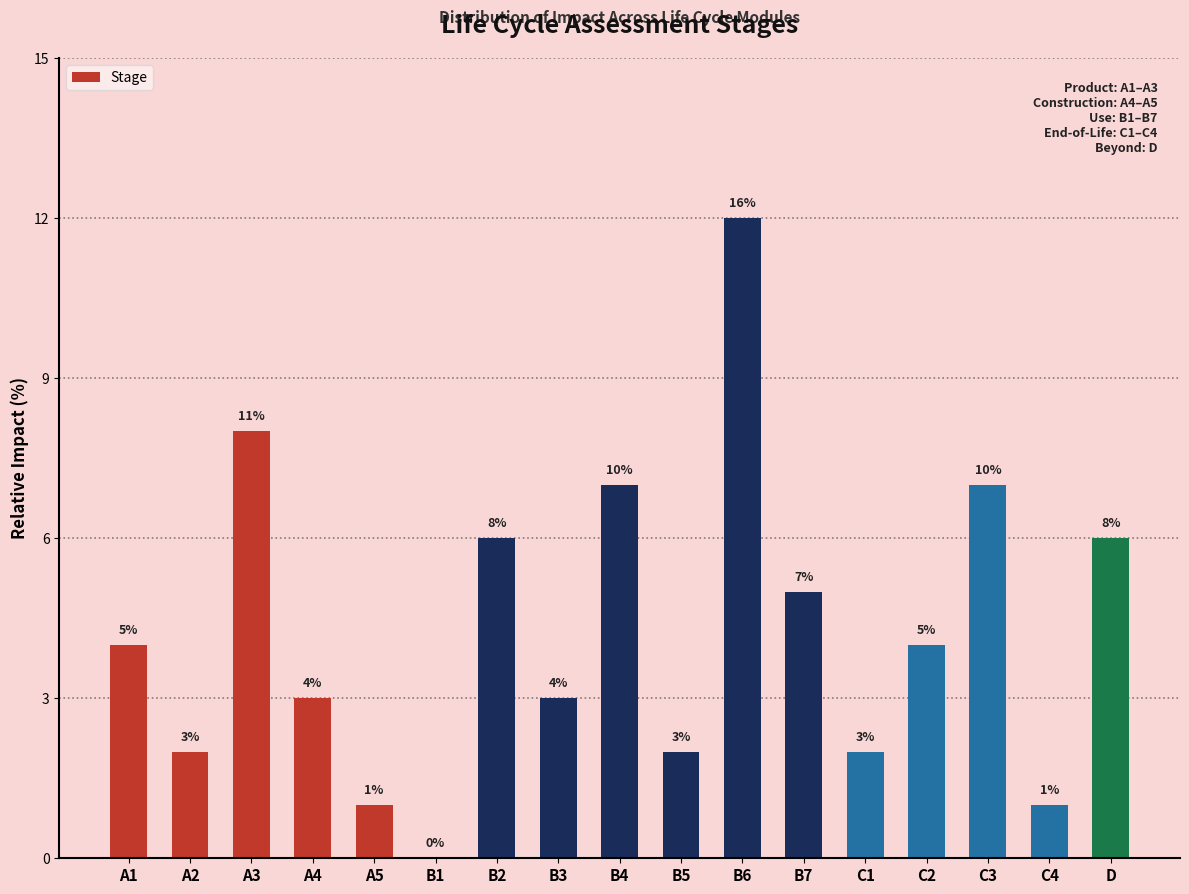

Is it true that the value at A2 is 2?

True